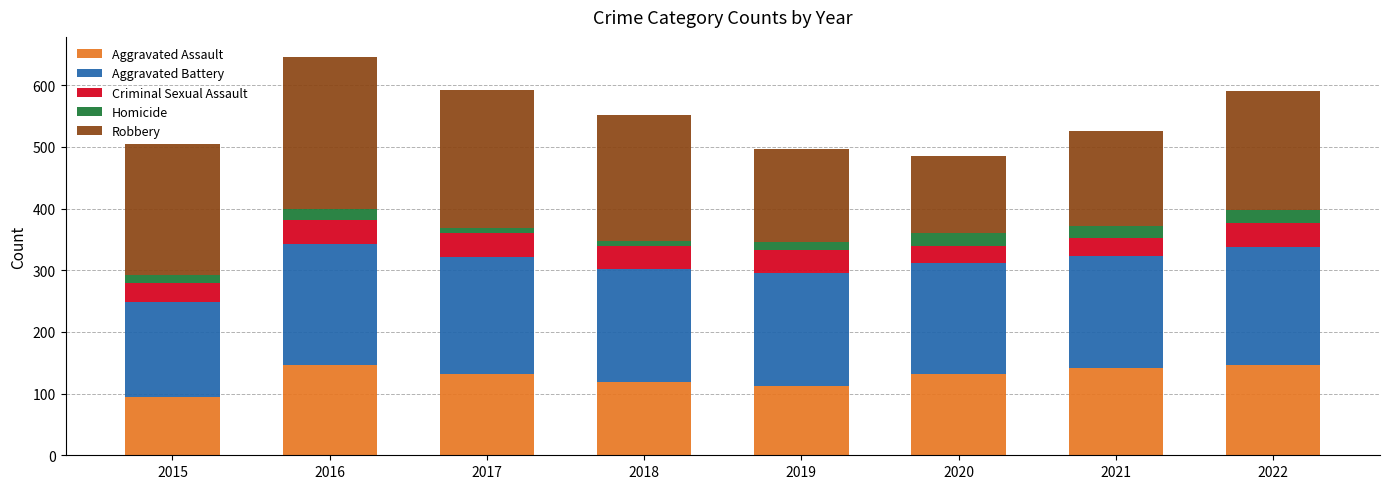

How many distinct data groups are displayed?

5